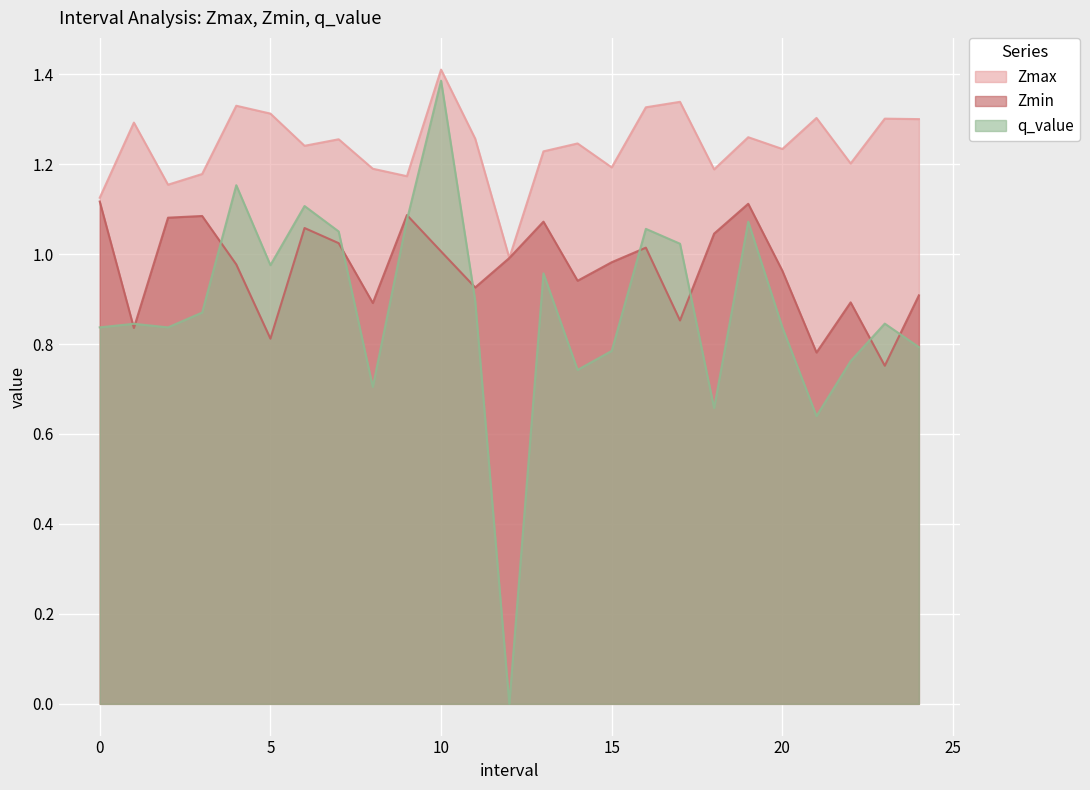

Between 11 and 13, which series saw the biggest shift?

Zmin